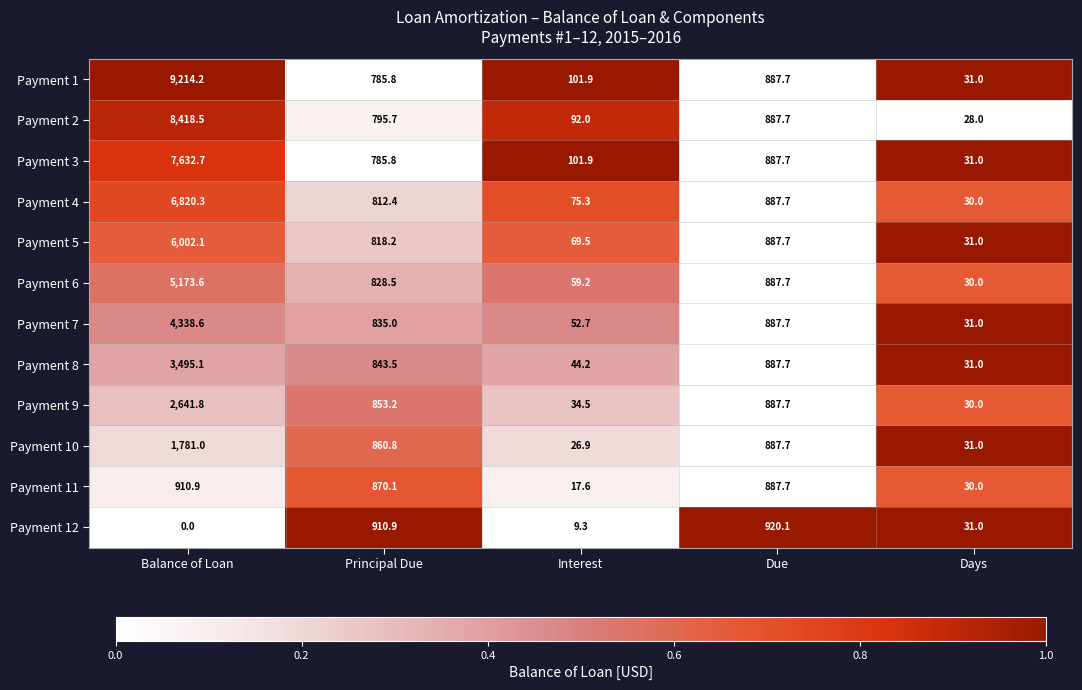

What is the difference between the maximum and second lowest values in the Payment 8 series?

3450.9